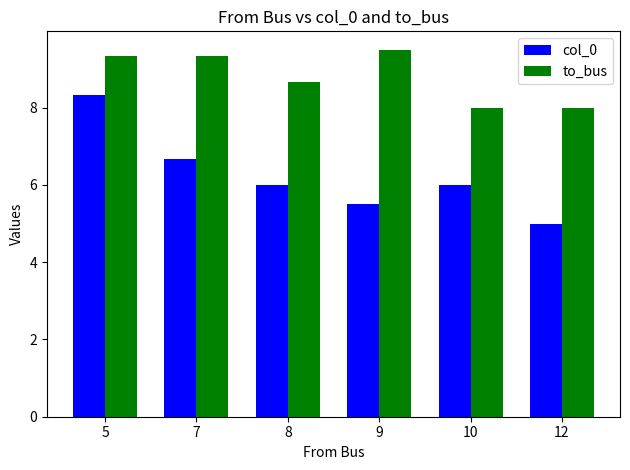

What is the difference between the maximum and minimum values in the to_bus series?

1.5